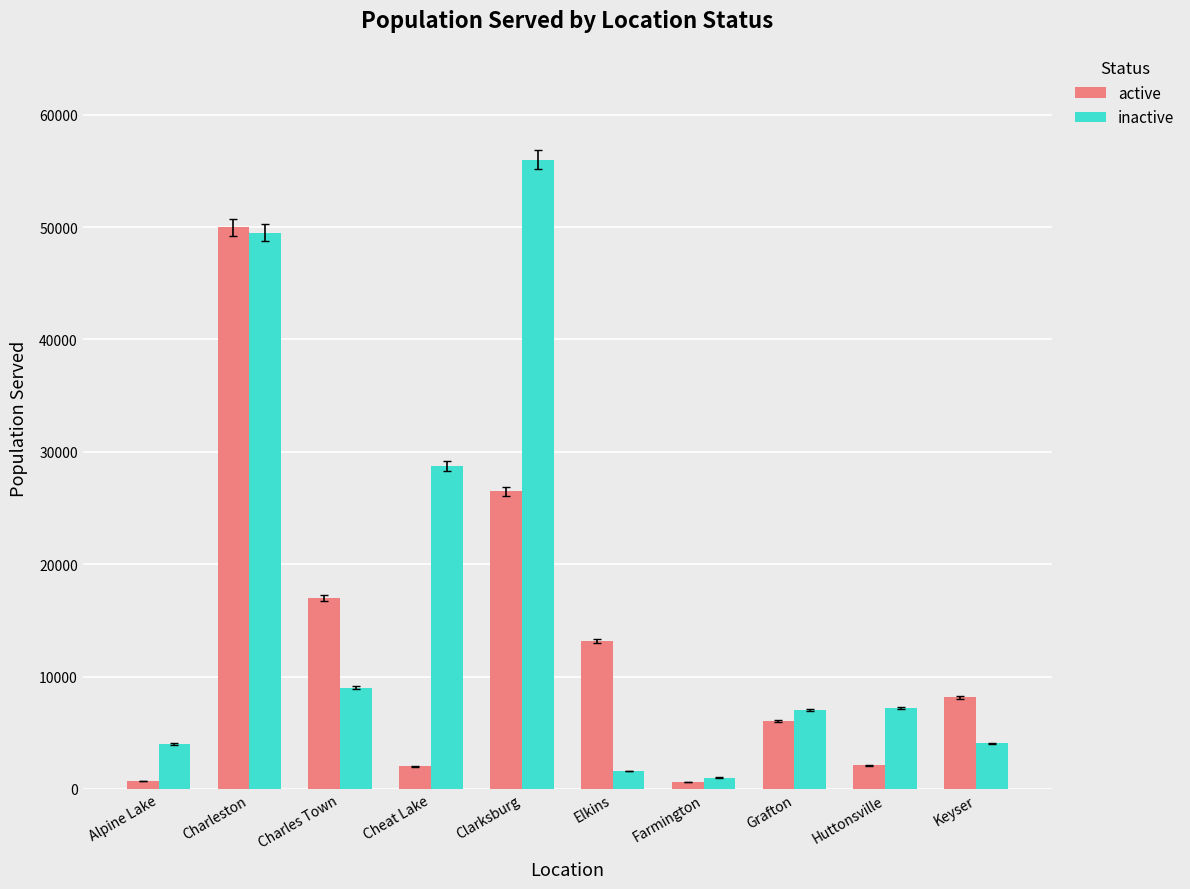

What is the highest value of the inactive series?

56000